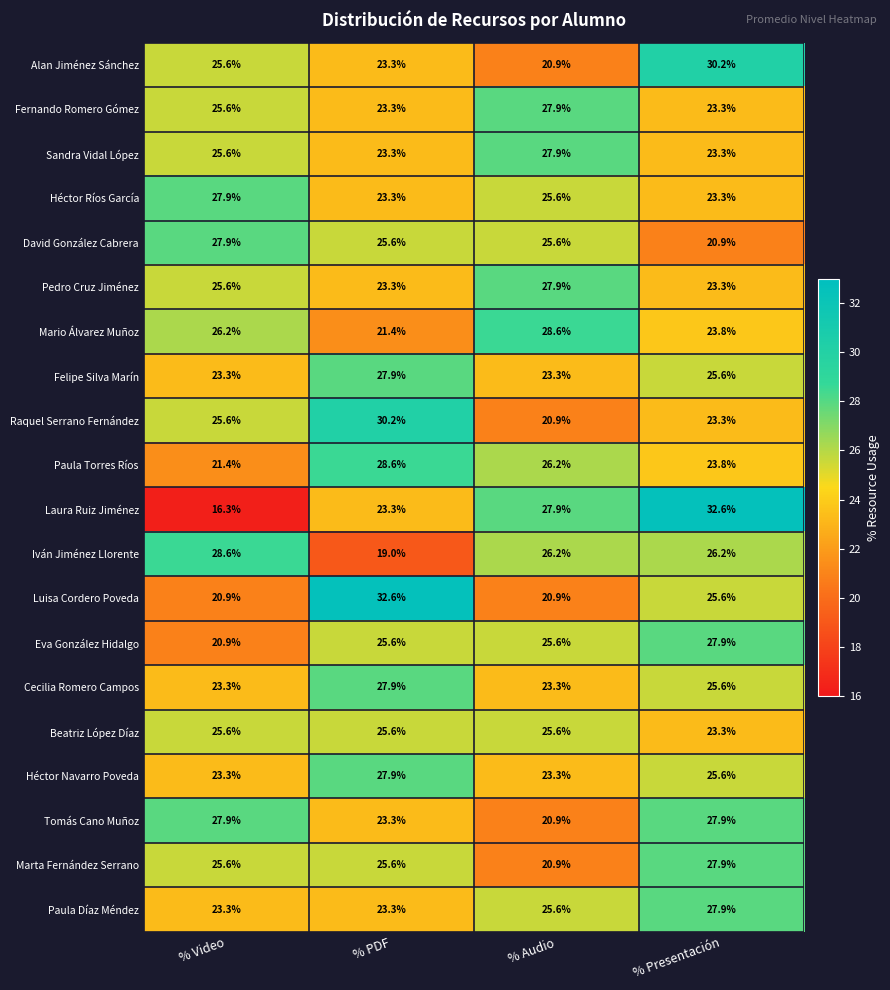

Where does the Héctor Ríos García series first go above 25?

% Video